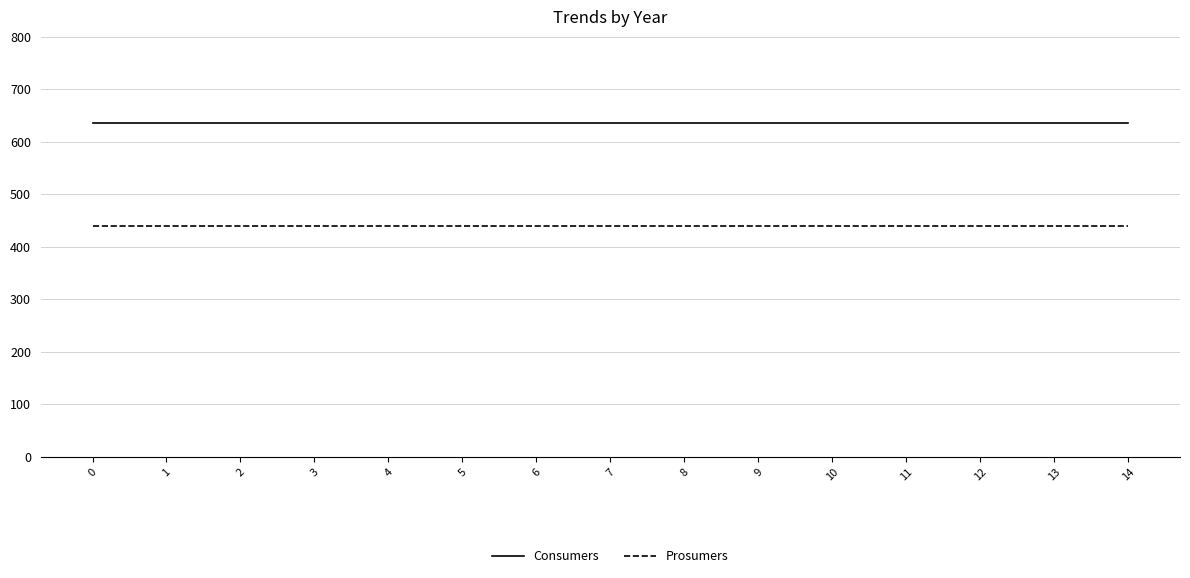

Rank the series by their maximum value, from lowest to highest.

Prosumers, Consumers